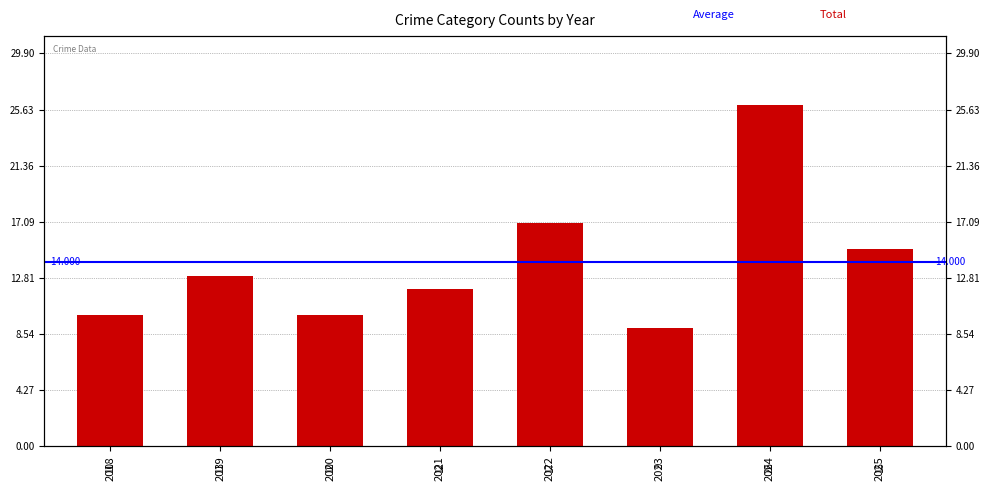

What is the maximum value shown in the chart?

26